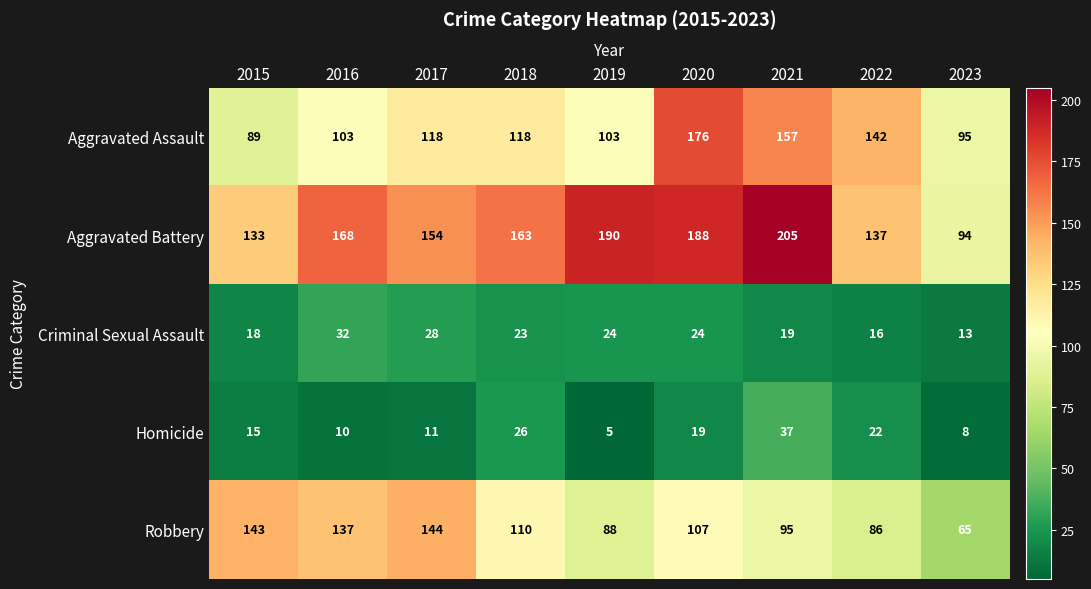

How many categories are shown in the chart?

9